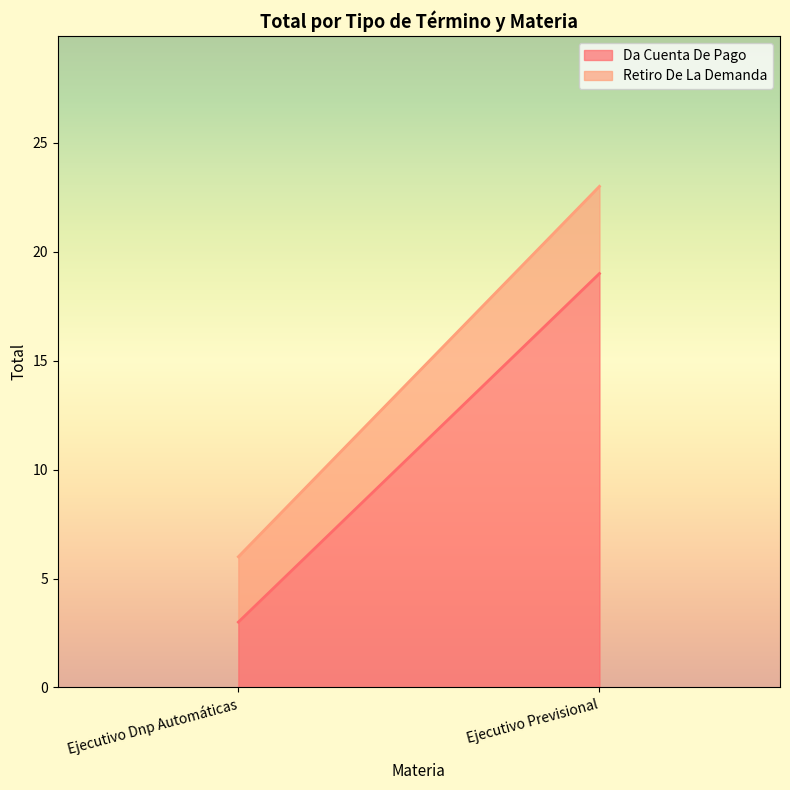

Between Ejecutivo Dnp Automáticas and Ejecutivo Previsional, which series saw the biggest shift?

Da Cuenta De Pago